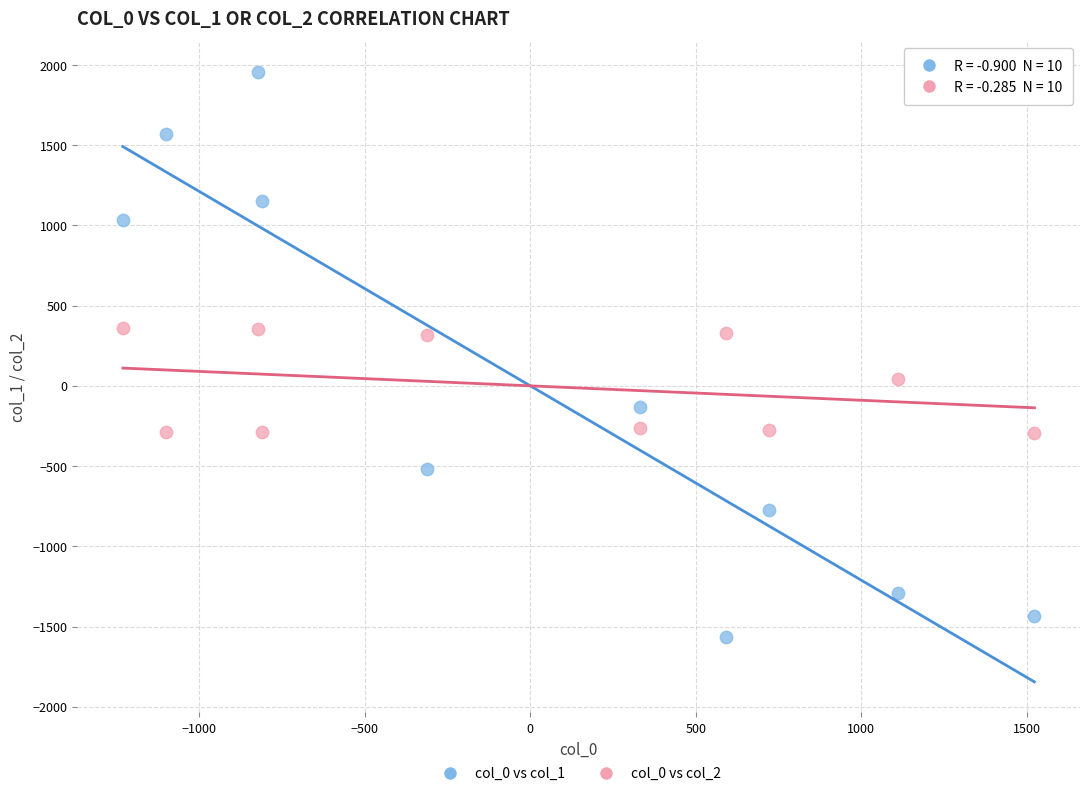

Which series has the widest spread of Y values?

col_0 vs col_1